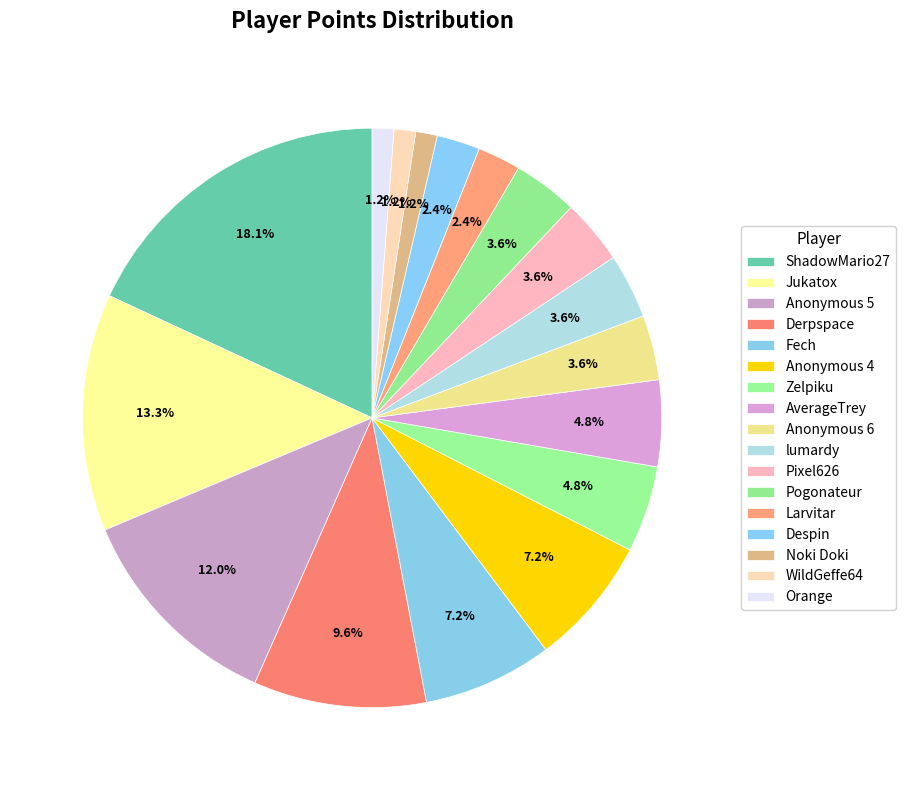

Count the number of slices in the pie.

17